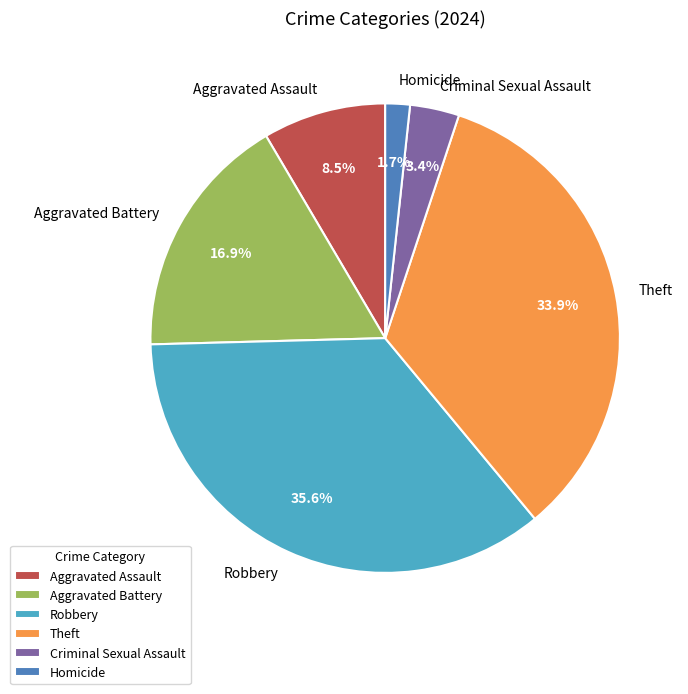

What is the smallest slice in the pie chart?

Homicide